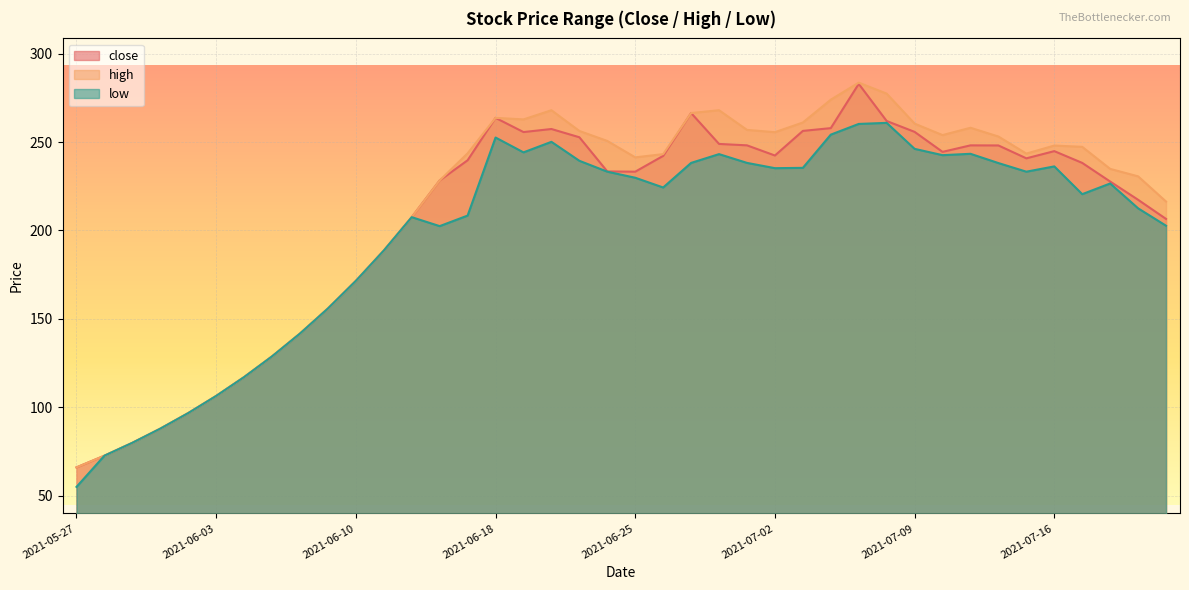

Which series has the largest range (max minus min)?

high